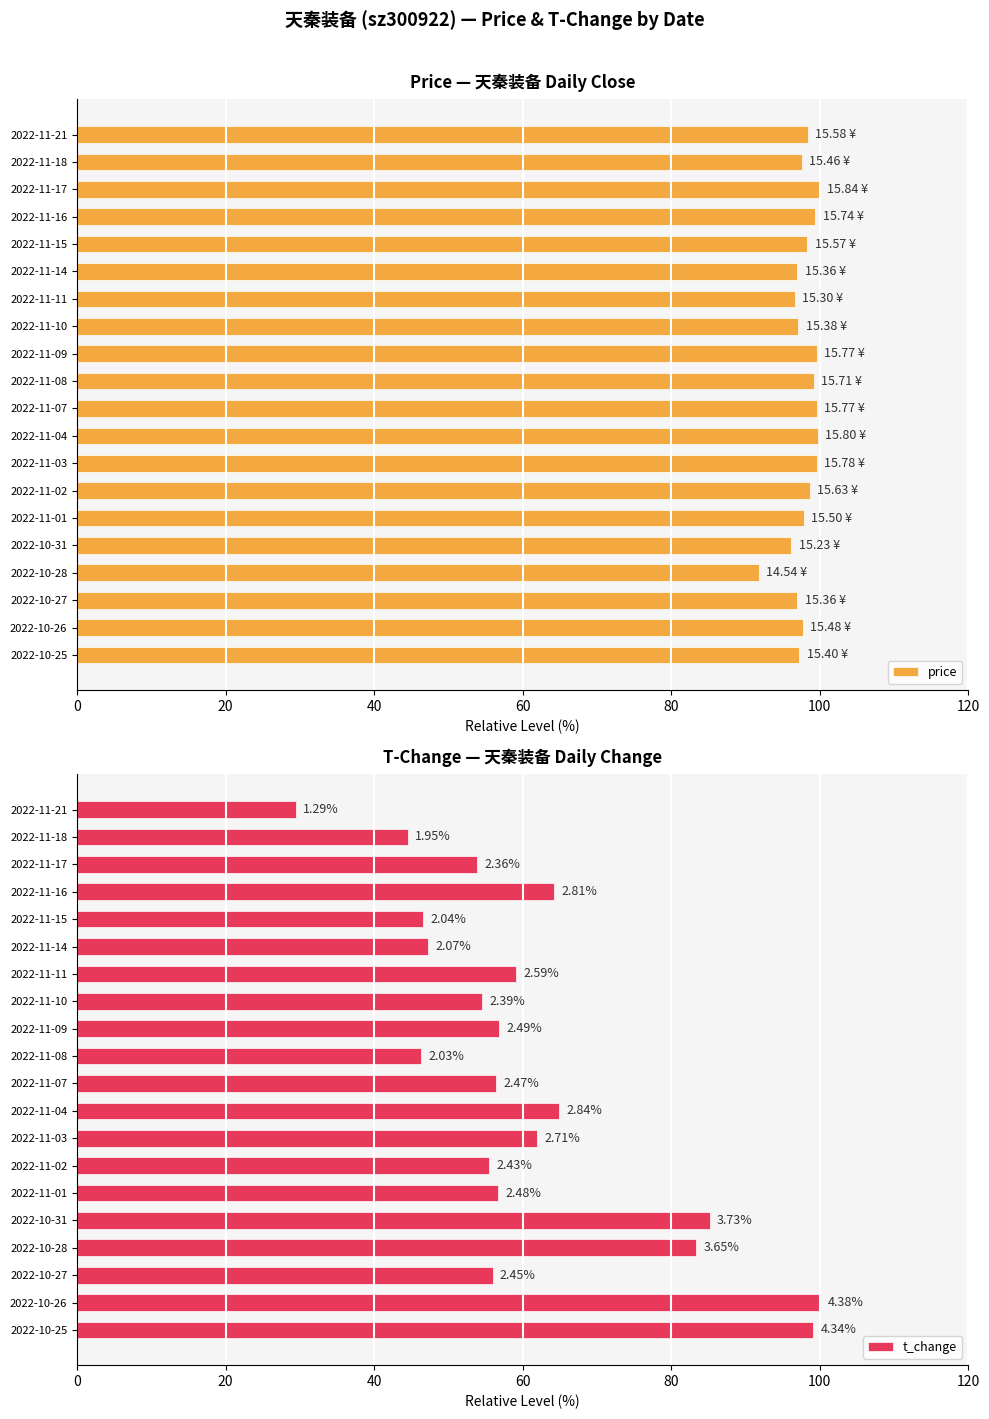

What is the sum of the price values at 2022-11-08 and 2022-11-02?

197.9